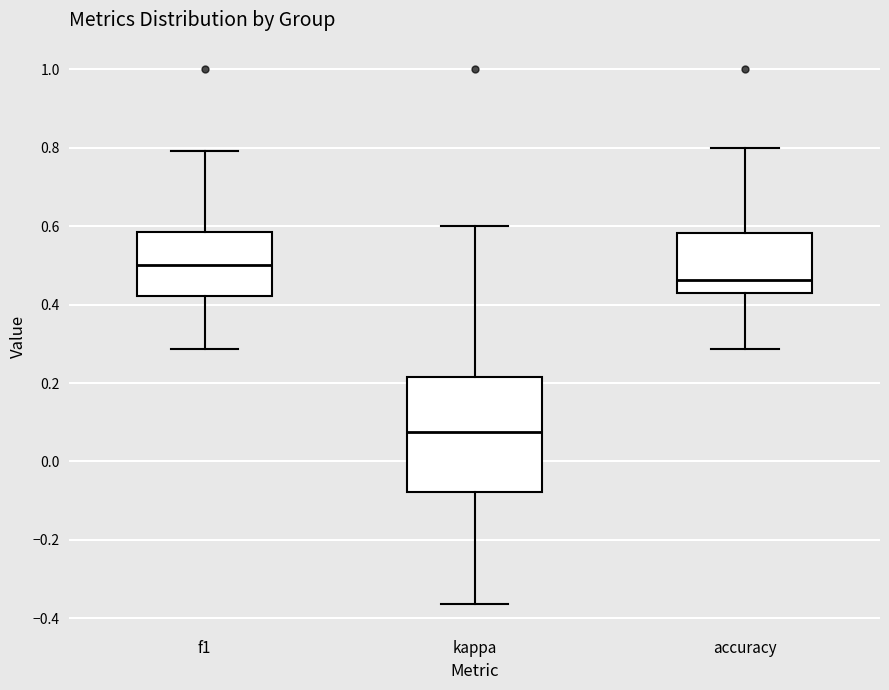

Where does the lower whisker of the box for accuracy end on the y-axis? The values are not printed on the chart, so give them approximately, as read against the axis.

0.28